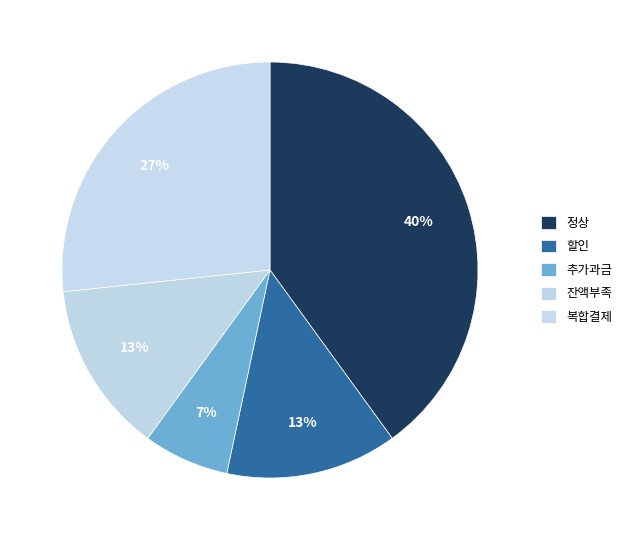

Count the number of slices in the pie.

5